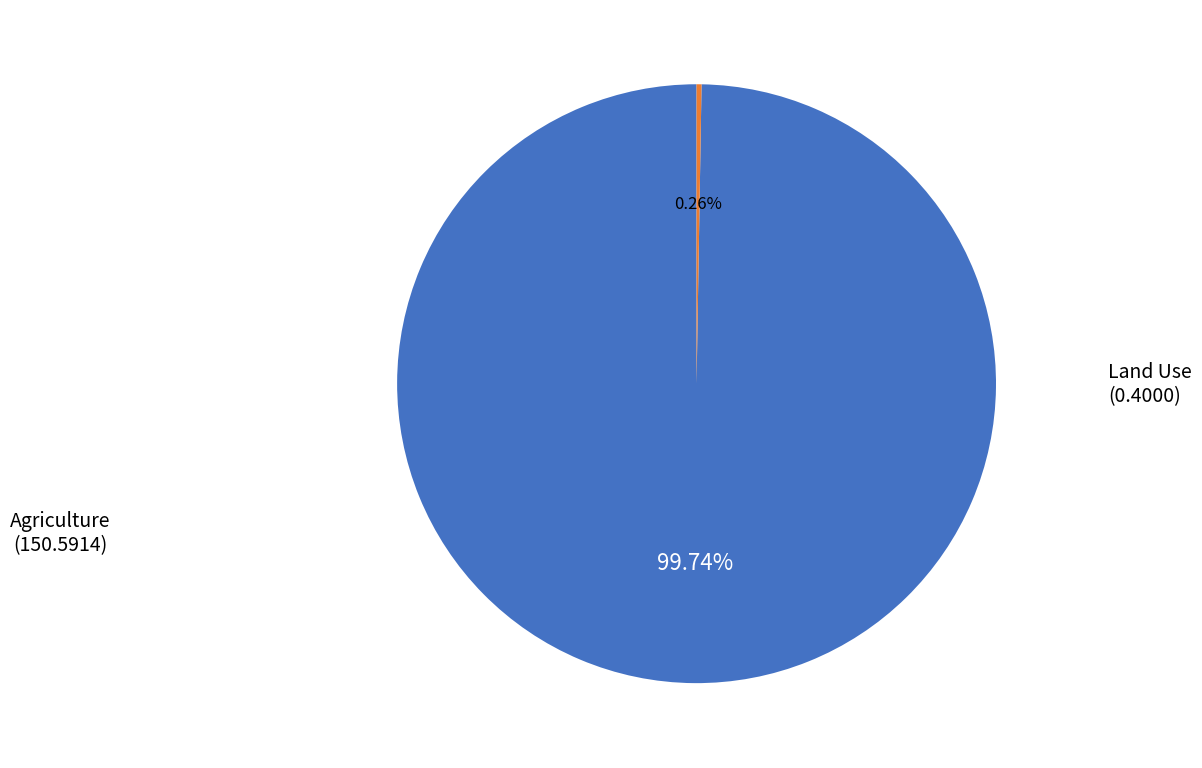

Is there a majority slice in this chart?

Yes